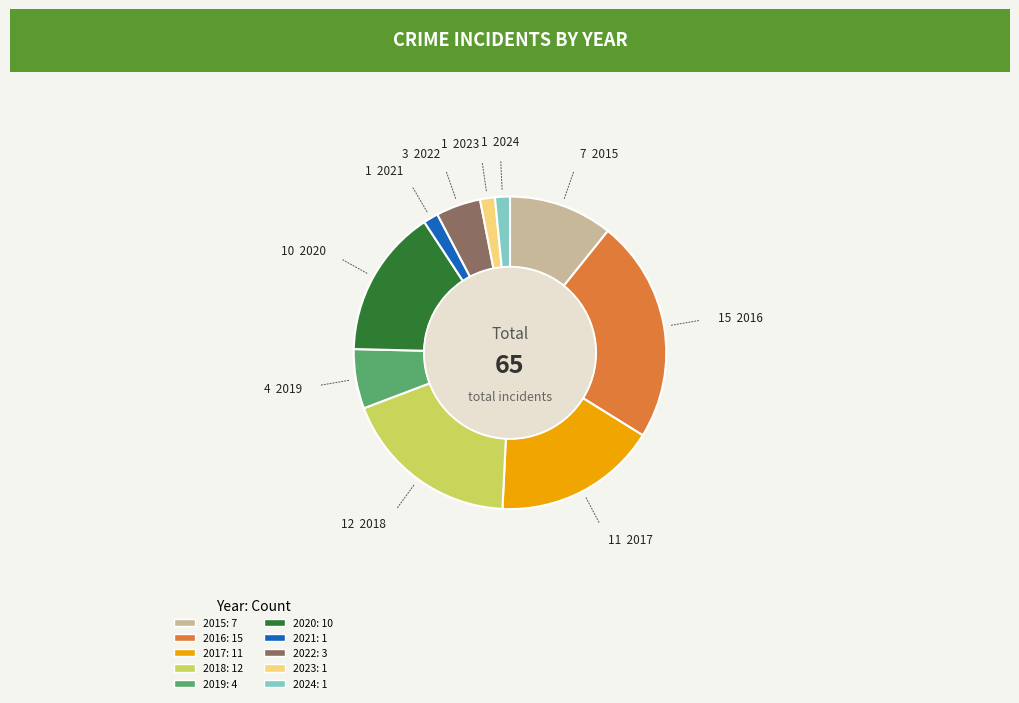

Is it true that 2019 is 15% of the pie?

False